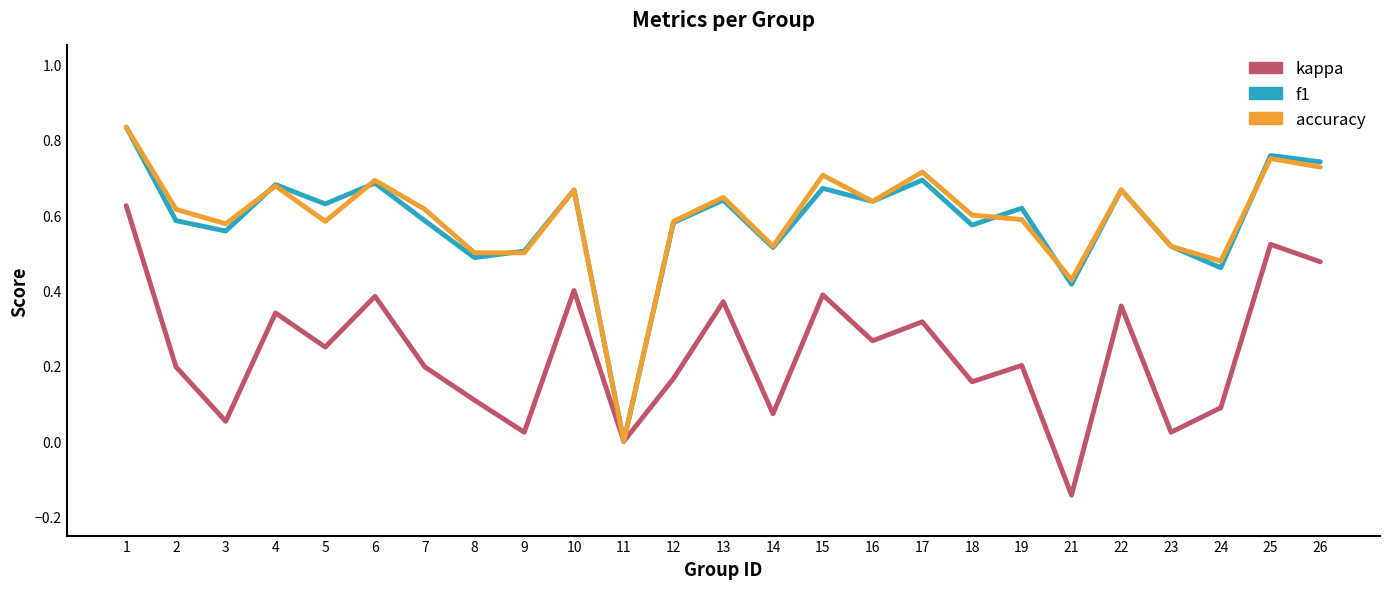

In kappa, how many points are higher than both neighbors (excluding endpoints)?

9